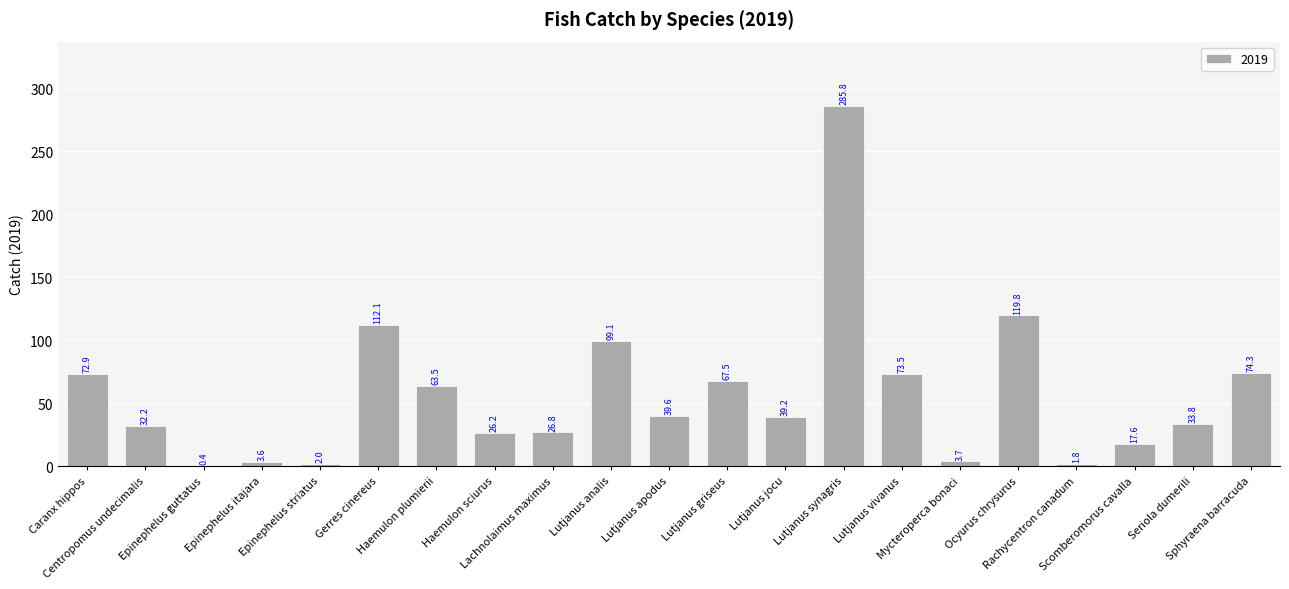

Between Lutjanus synagris and Haemulon plumierii, which is larger?

Lutjanus synagris